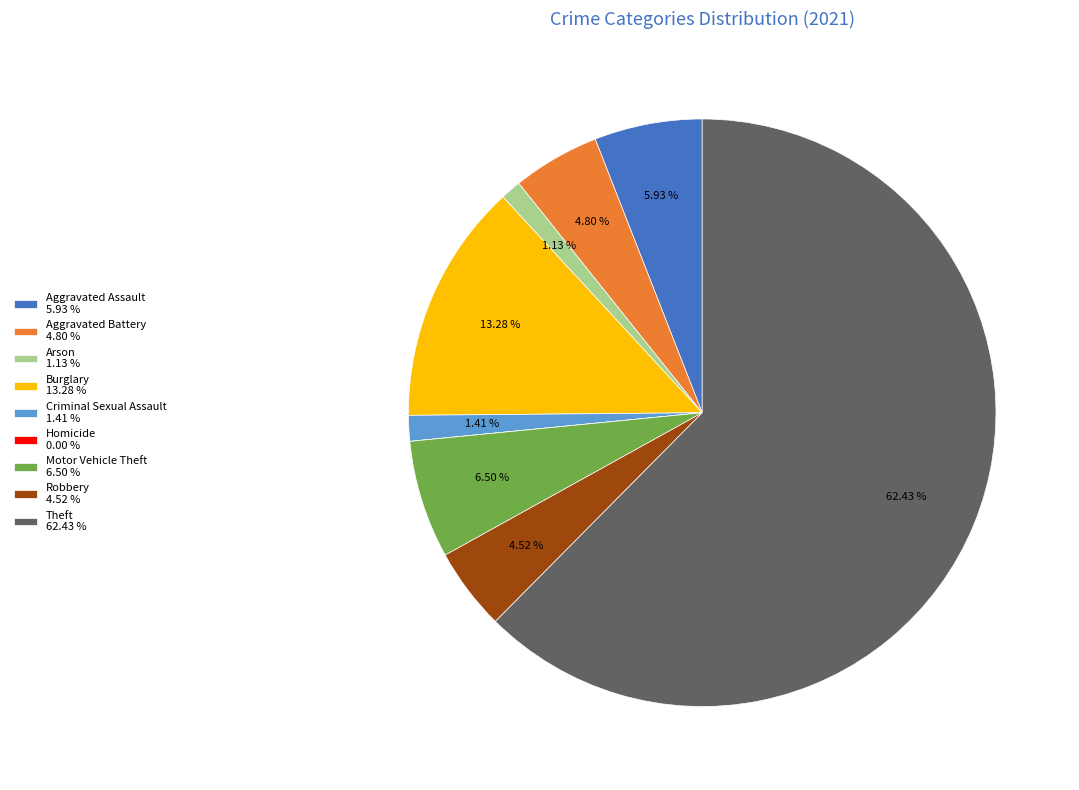

Do Motor Vehicle Theft 6.50 % and Aggravated Battery 4.80 % together represent more than half of the pie?

No